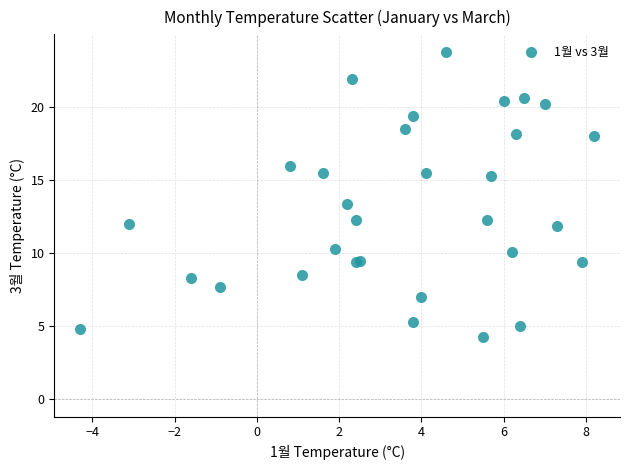

What Y value in the scatter plot is closest to 14?

13.4